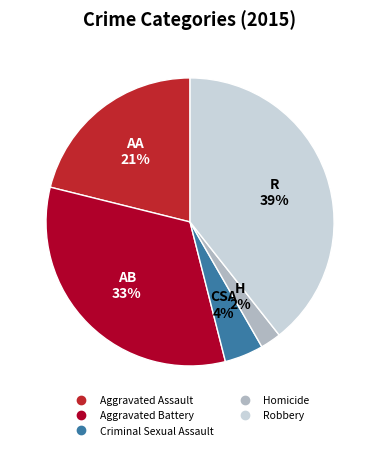

How many slices are in this pie chart?

5